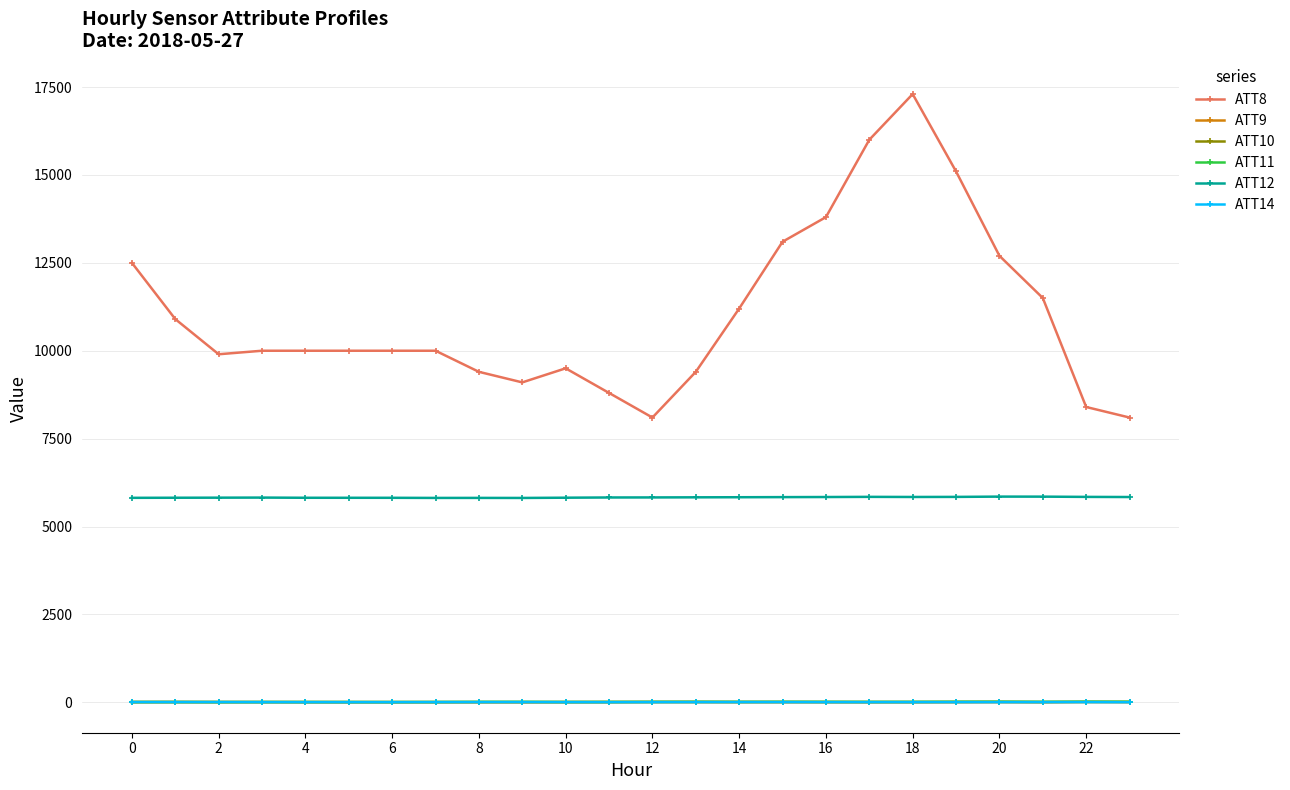

True or false: ATT8 and ATT10 intersect in this chart.

False